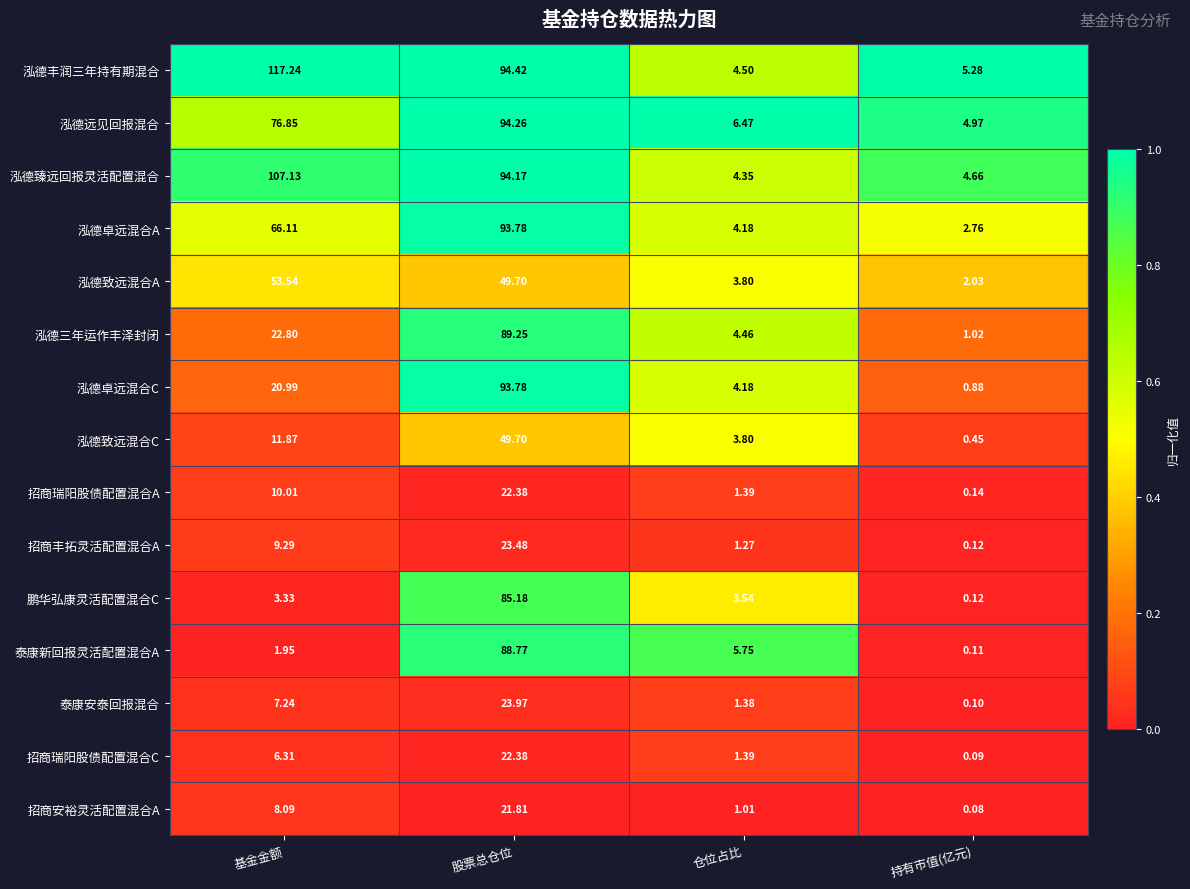

At which label is 泓德致远混合A closest to 27?

股票总仓位